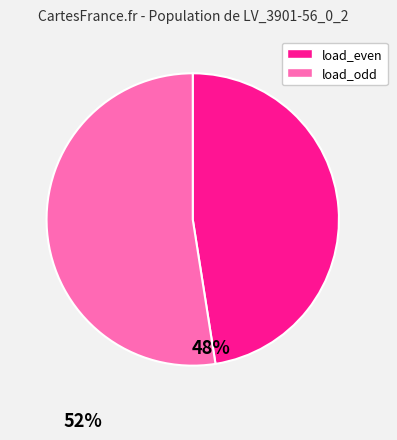

Is there any slice that represents more than half of the pie?

Yes